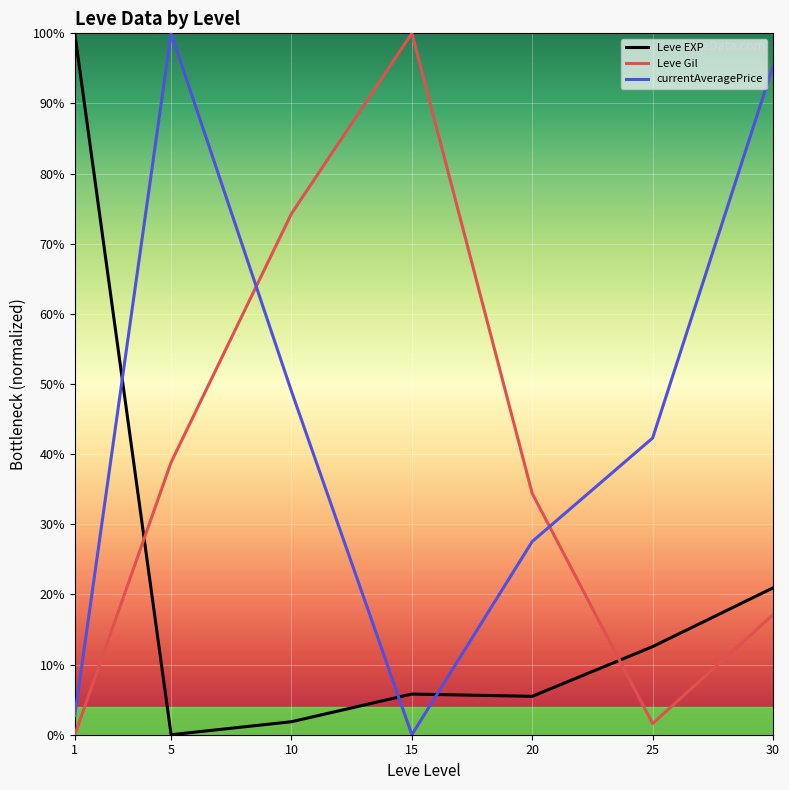

What is the difference between the maximum and minimum values in the Leve EXP series?

100.0